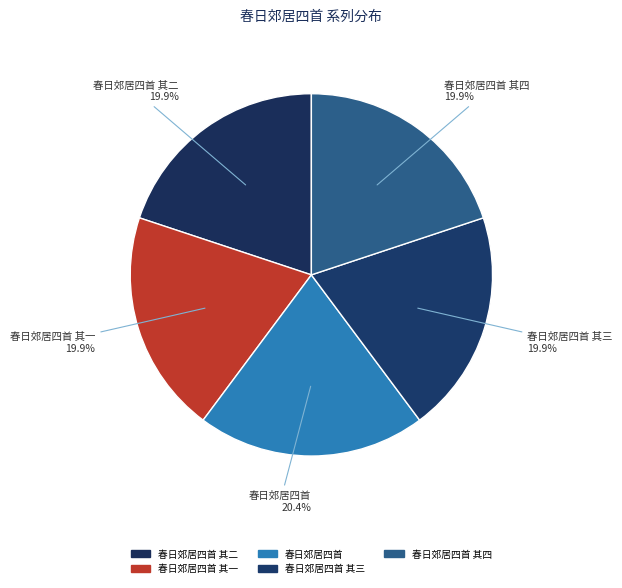

Combined, what portion of the pie is 春日郊居四首 其四 and 春日郊居四首 其三?

39.8%